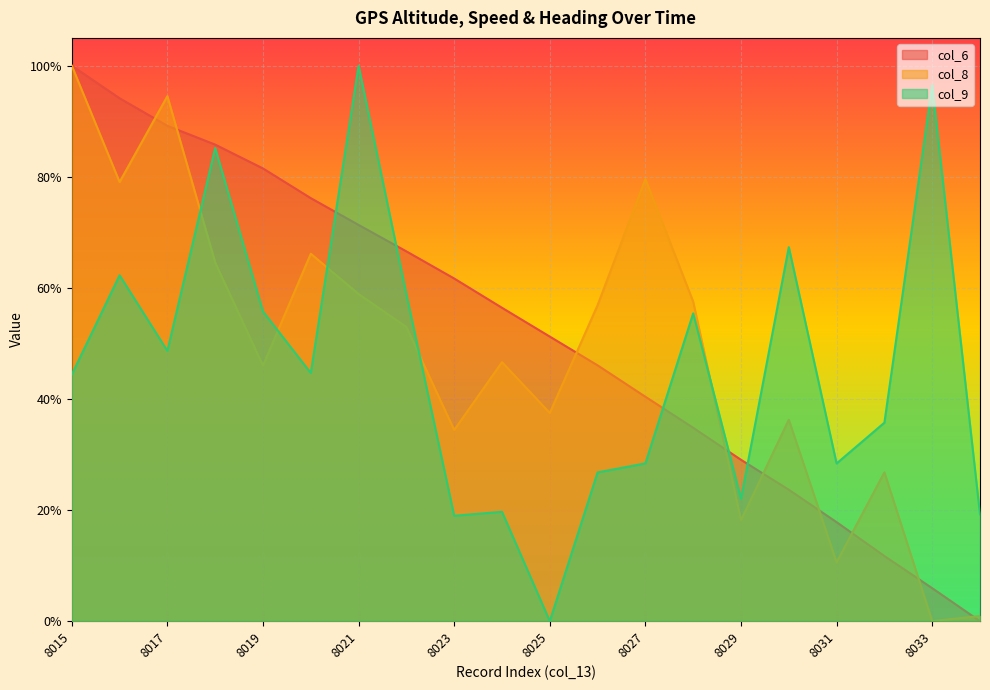

How many data points does each series have?

20